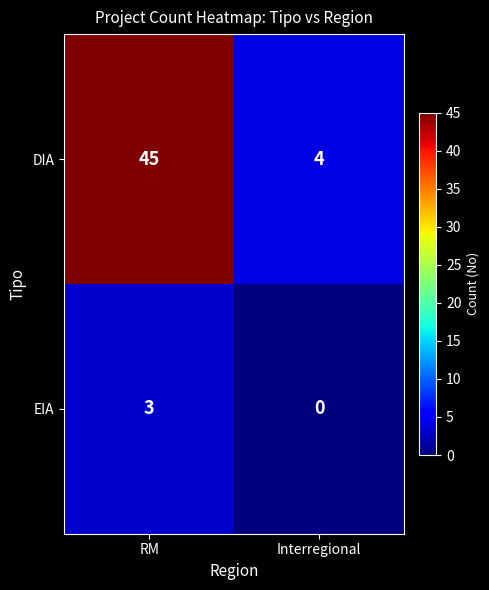

What value does the DIA series have at Interregional?

4